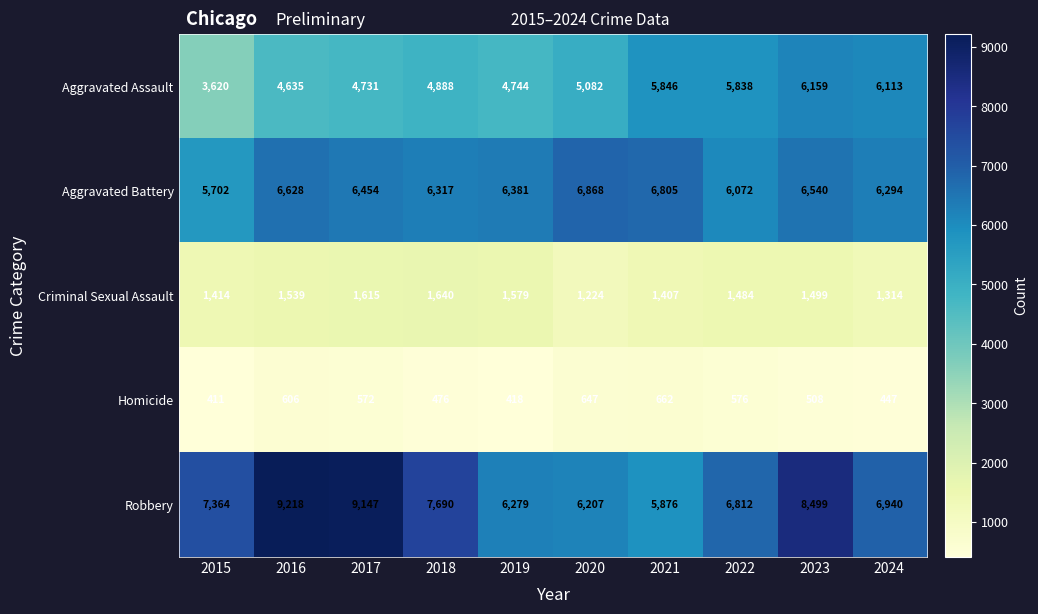

Rank the series by their maximum value, from highest to lowest.

Robbery, Aggravated Battery, Aggravated Assault, Criminal Sexual Assault, Homicide